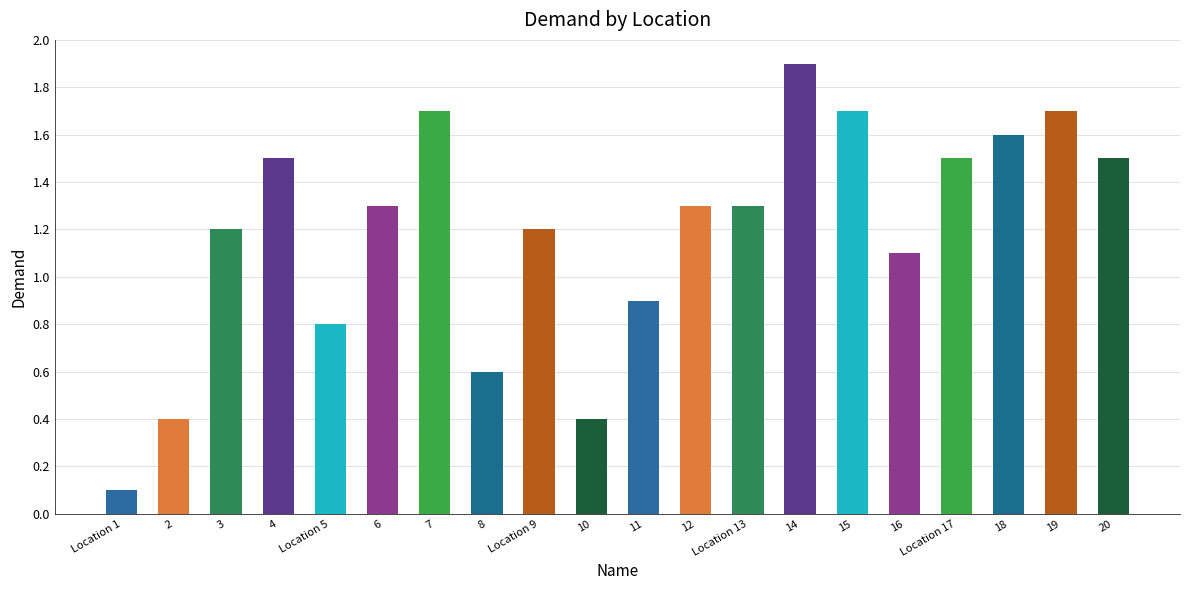

Which has a higher value, 3 or 18?

18